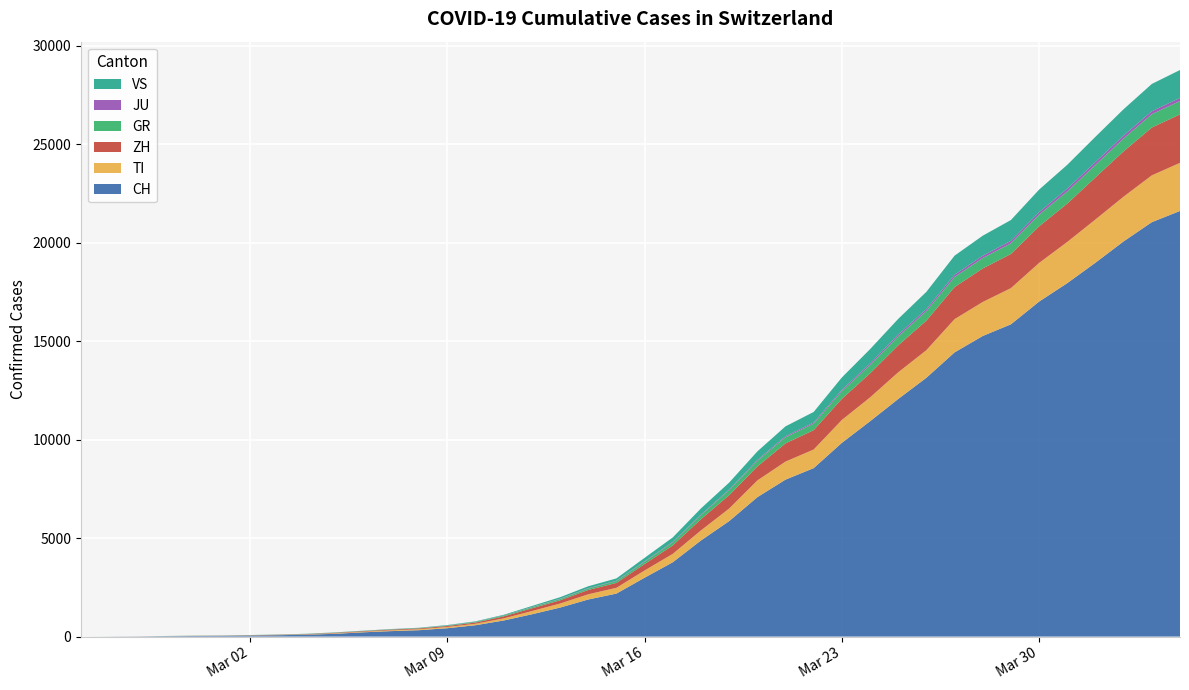

Reading left to right, transcribe all the data shown in this chart.

CH: 2020-02-25=0	2020-02-26=4	2020-02-27=8	2020-02-28=20	2020-02-29=30	2020-03-01=36	2020-03-02=50	2020-03-03=70	2020-03-04=97	2020-03-05=141	2020-03-06=216	2020-03-07=278	2020-03-08=325	2020-03-09=426	2020-03-10=577	2020-03-11=817	2020-03-12=1132	2020-03-13=1472	2020-03-14=1883	2020-03-15=2183	2020-03-16=2989	2020-03-17=3774	2020-03-18=4879	2020-03-19=5861	2020-03-20=7075	2020-03-21=7967	2020-03-22=8551	2020-03-23=9835	2020-03-24=10930	2020-03-25=12061	2020-03-26=13138	2020-03-27=14426	2020-03-28=15259	2020-03-29=15851	2020-03-30=17005	2020-03-31=17942	2020-04-01=18979	2020-04-02=20062	2020-04-03=21035	2020-04-04=21605
TI: 2020-02-25=0	2020-02-26=1	2020-02-27=1	2020-02-28=1	2020-02-29=2	2020-03-01=2	2020-03-02=4	2020-03-03=8	2020-03-04=13	2020-03-05=25	2020-03-06=28	2020-03-07=41	2020-03-08=49	2020-03-09=61	2020-03-10=75	2020-03-11=108	2020-03-12=163	2020-03-13=206	2020-03-14=265	2020-03-15=293	2020-03-16=368	2020-03-17=426	2020-03-18=511	2020-03-19=638	2020-03-20=849	2020-03-21=916	2020-03-22=945	2020-03-23=1162	2020-03-24=1209	2020-03-25=1354	2020-03-26=1401	2020-03-27=1688	2020-03-28=1727	2020-03-29=1837	2020-03-30=1962	2020-03-31=2091	2020-04-01=2195	2020-04-02=2271	2020-04-03=2377	2020-04-04=2442
ZH: 2020-02-25=0	2020-02-26=0	2020-02-27=2	2020-02-28=2	2020-02-29=6	2020-03-01=7	2020-03-02=13	2020-03-03=13	2020-03-04=15	2020-03-05=23	2020-03-06=29	2020-03-07=34	2020-03-08=40	2020-03-09=49	2020-03-10=62	2020-03-11=101	2020-03-12=140	2020-03-13=163	2020-03-14=218	2020-03-15=250	2020-03-16=326	2020-03-17=429	2020-03-18=568	2020-03-19=679	2020-03-20=711	2020-03-21=925	2020-03-22=984	2020-03-23=1073	2020-03-24=1221	2020-03-25=1368	2020-03-26=1500	2020-03-27=1627	2020-03-28=1701	2020-03-29=1733	2020-03-30=1859	2020-03-31=1947	2020-04-01=2136	2020-04-02=2300	2020-04-03=2428	2020-04-04=2461
GR: 2020-02-25=0	2020-02-26=2	2020-02-27=2	2020-02-28=6	2020-02-29=6	2020-03-01=6	2020-03-02=9	2020-03-03=10	2020-03-04=13	2020-03-05=15	2020-03-06=16	2020-03-07=18	2020-03-08=19	2020-03-09=28	2020-03-10=32	2020-03-11=44	2020-03-12=53	2020-03-13=65	2020-03-14=73	2020-03-15=93	2020-03-16=118	2020-03-17=152	2020-03-18=204	2020-03-19=252	2020-03-20=283	2020-03-21=311	2020-03-22=327	2020-03-23=386	2020-03-24=419	2020-03-25=458	2020-03-26=487	2020-03-27=513	2020-03-28=527	2020-03-29=542	2020-03-30=591	2020-03-31=617	2020-04-01=635	2020-04-02=655	2020-04-03=678	2020-04-04=680
JU: 2020-02-25=0	2020-02-26=0	2020-02-27=1	2020-02-28=1	2020-02-29=1	2020-03-01=1	2020-03-02=1	2020-03-03=2	2020-03-04=2	2020-03-05=4	2020-03-06=4	2020-03-07=5	2020-03-08=5	2020-03-09=7	2020-03-10=7	2020-03-11=7	2020-03-12=12	2020-03-13=17	2020-03-14=18	2020-03-15=19	2020-03-16=25	2020-03-17=29	2020-03-18=32	2020-03-19=36	2020-03-20=44	2020-03-21=54	2020-03-22=61	2020-03-23=69	2020-03-24=82	2020-03-25=92	2020-03-26=100	2020-03-27=114	2020-03-28=119	2020-03-29=127	2020-03-30=128	2020-03-31=140	2020-04-01=145	2020-04-02=149	2020-04-03=149	2020-04-04=154
VS: 2020-02-25=0	2020-02-26=0	2020-02-27=0	2020-02-28=1	2020-02-29=1	2020-03-01=2	2020-03-02=3	2020-03-03=3	2020-03-04=4	2020-03-05=5	2020-03-06=6	2020-03-07=7	2020-03-08=12	2020-03-09=17	2020-03-10=22	2020-03-11=30	2020-03-12=53	2020-03-13=76	2020-03-14=98	2020-03-15=115	2020-03-16=172	2020-03-17=225	2020-03-18=312	2020-03-19=349	2020-03-20=436	2020-03-21=498	2020-03-22=535	2020-03-23=628	2020-03-24=728	2020-03-25=793	2020-03-26=874	2020-03-27=968	2020-03-28=1017	2020-03-29=1055	2020-03-30=1144	2020-03-31=1211	2020-04-01=1282	2020-04-02=1334	2020-04-03=1385	2020-04-04=1418